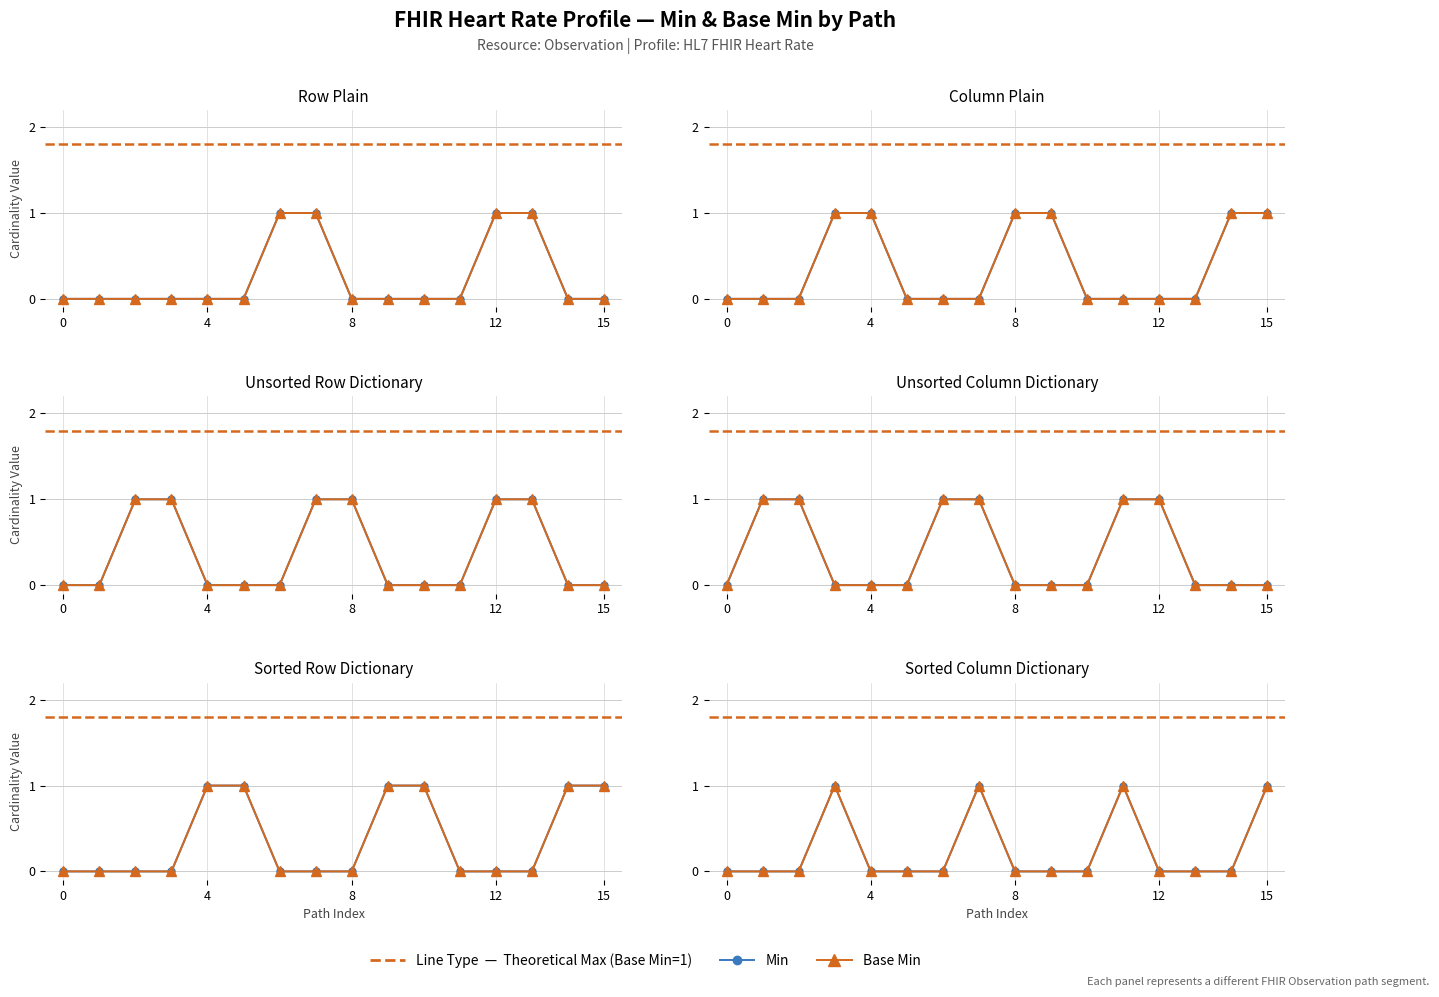

What is the difference between the Min values at 6 and 12?

1